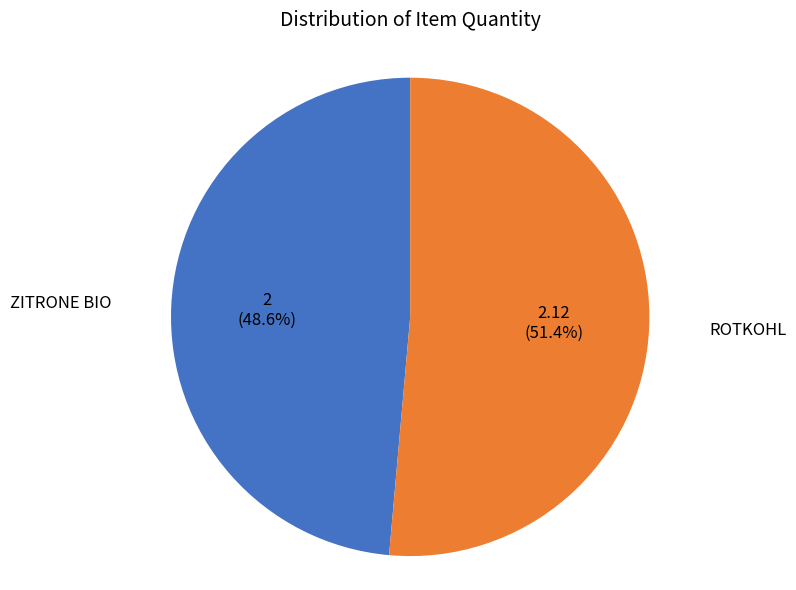

To the nearest percent, what is the average slice percentage?

50%